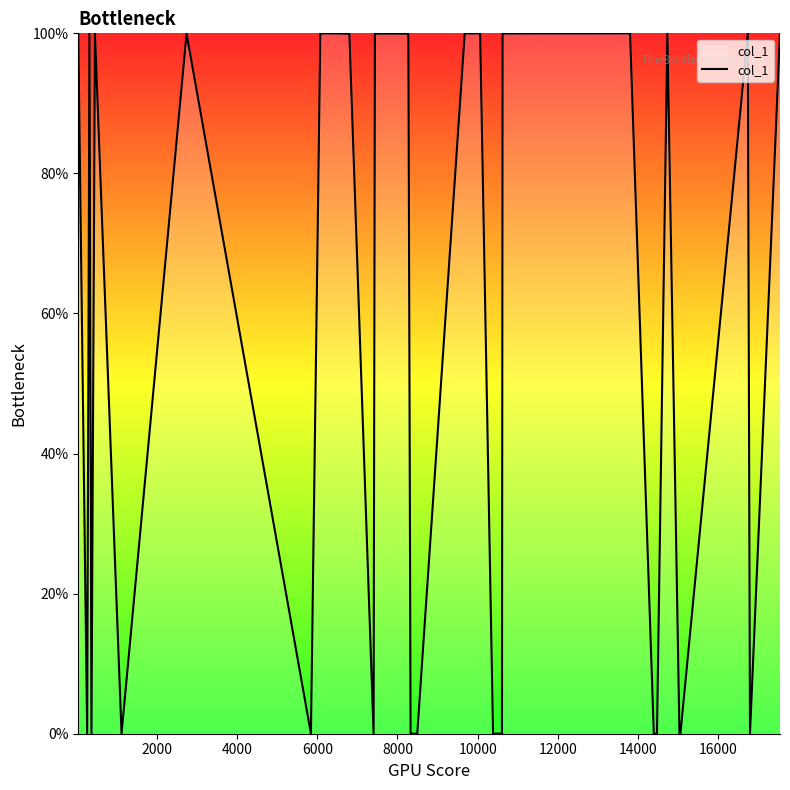

Count the number of values greater than 0.

39